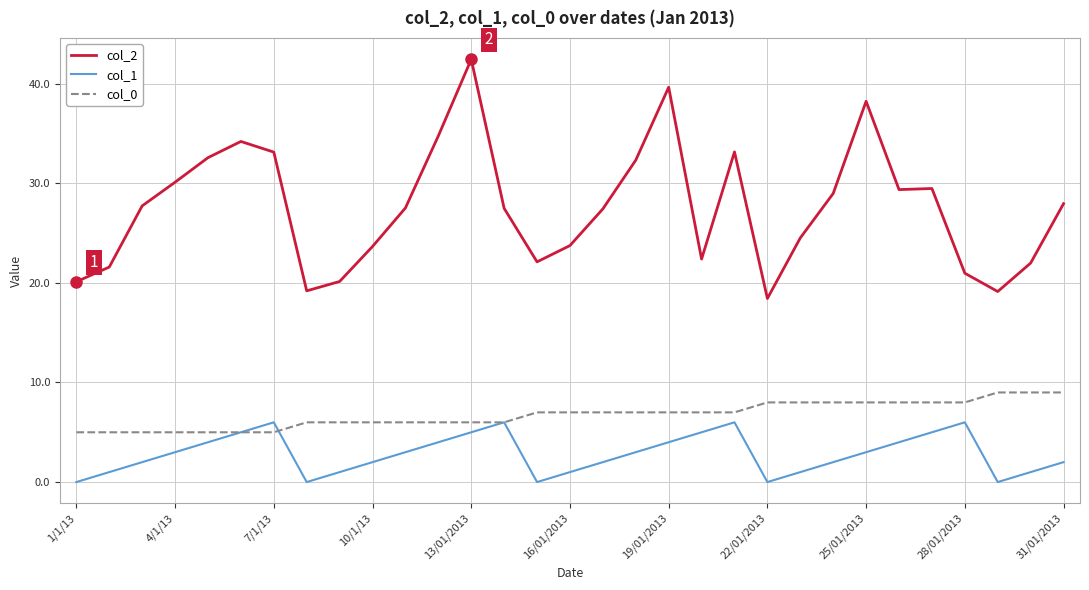

Which series has the largest range (max minus min)?

col_2